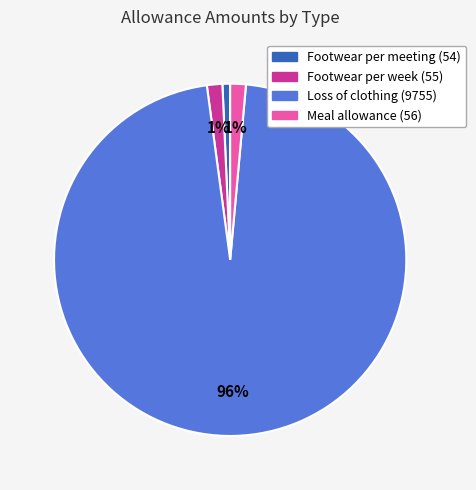

Is there any slice that represents more than half of the pie?

Yes